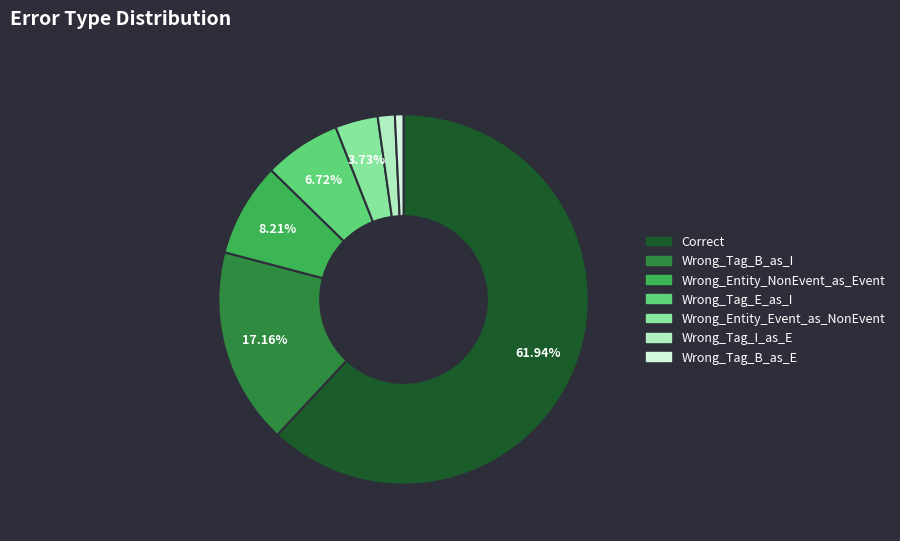

Which slice is the smallest?

Wrong_Tag_B_as_E